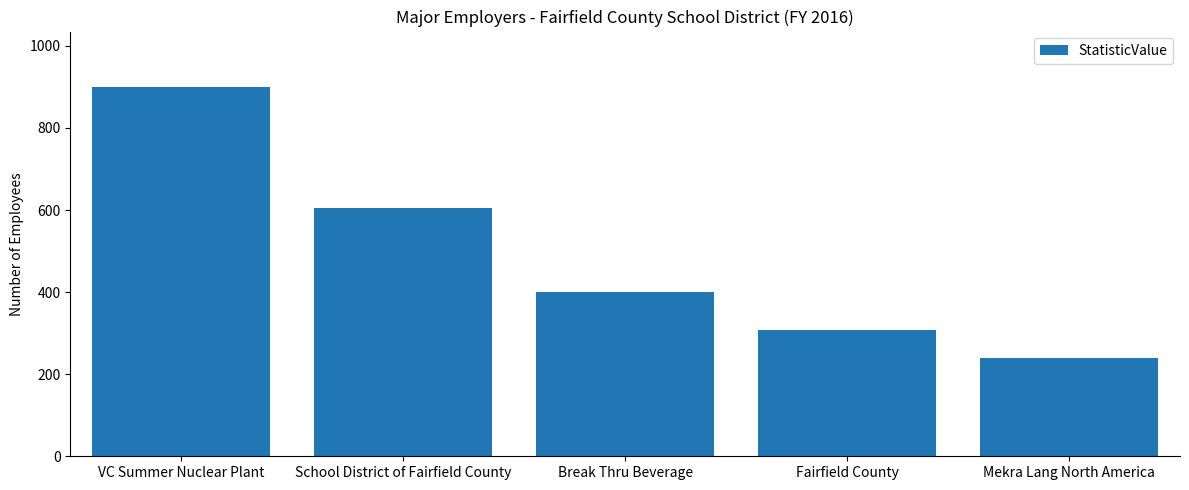

Reading left to right, list all the values displayed in this chart.

900	606	400	307	239